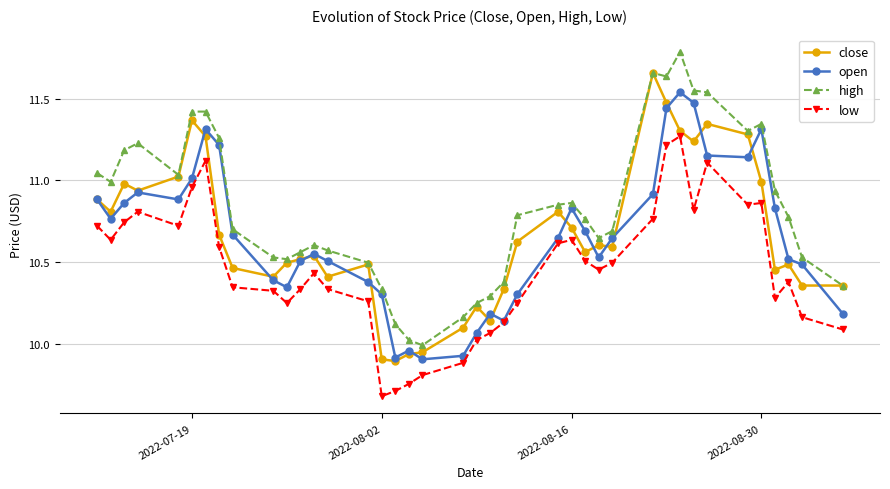

What is the minimum value shown in the chart?

9.7